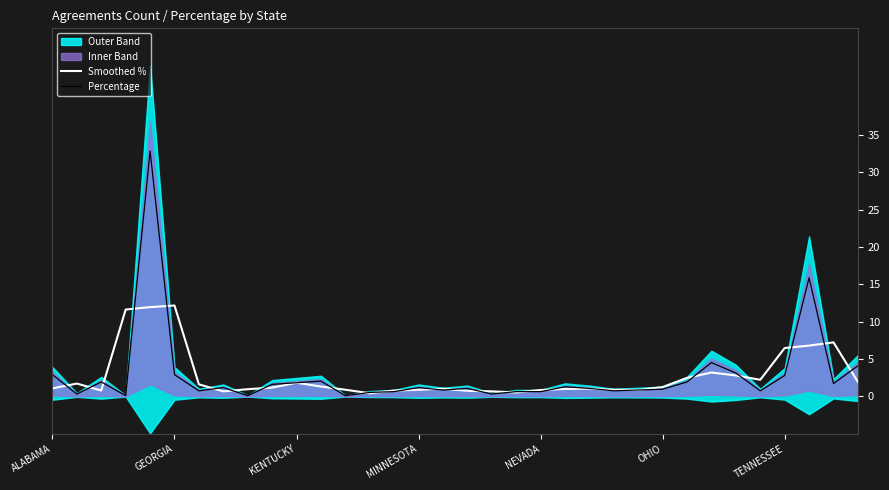

What is the difference between the maximum and second lowest values in the Smoothed % series?

11.6